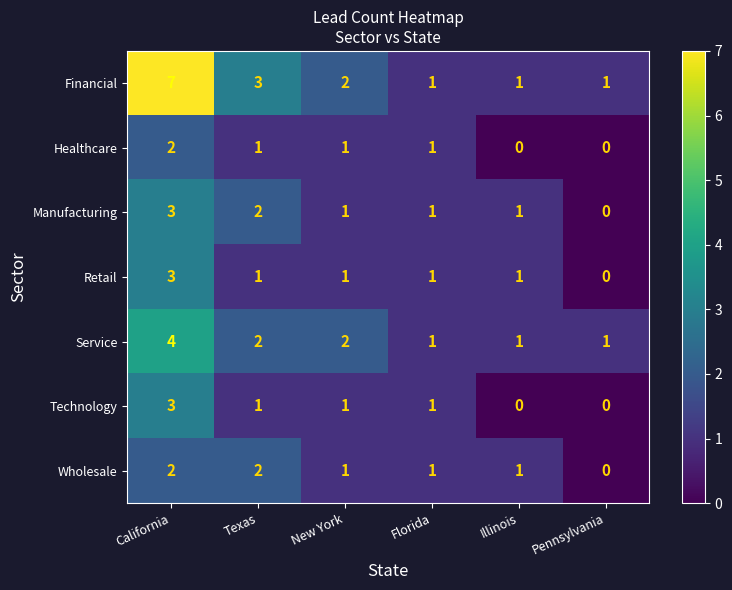

Which series has the widest spread of values?

Financial